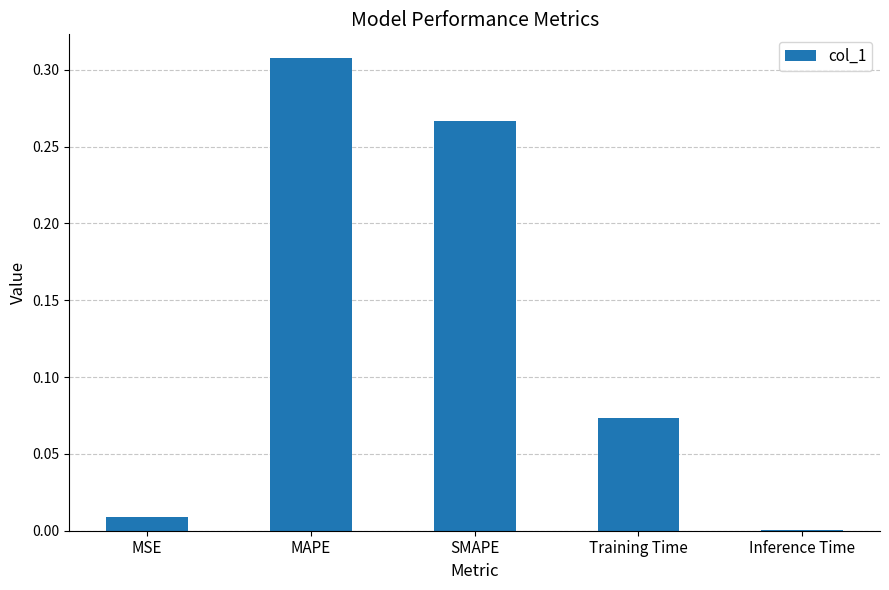

Which has a higher value, Inference Time or SMAPE?

SMAPE